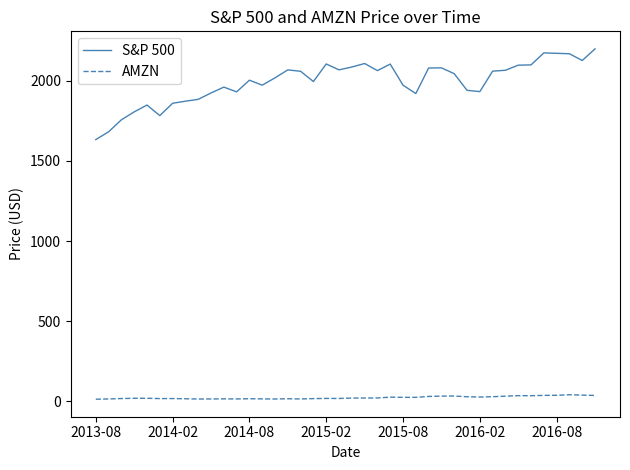

Which series has the widest spread of values?

S&P 500